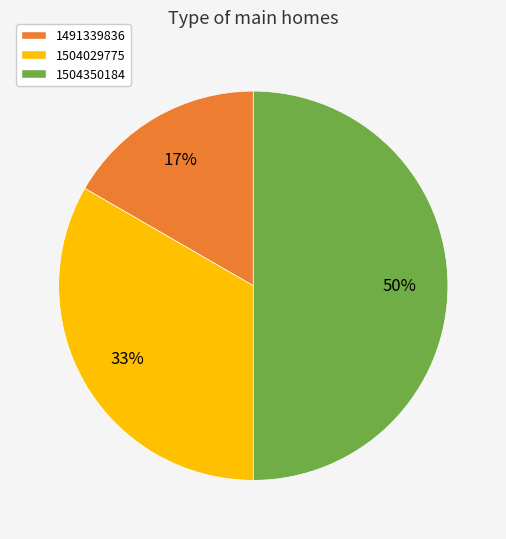

How many slices are in this pie chart?

3